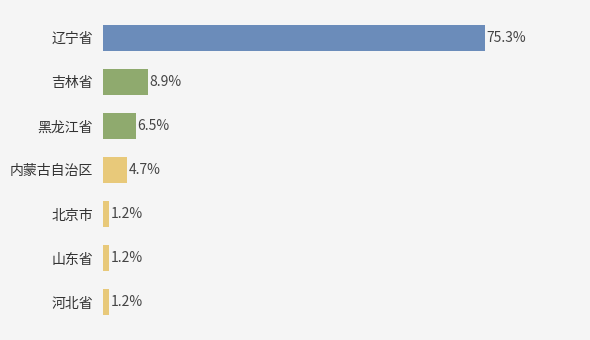

At which category does the chart reach its peak across all series?

辽宁省